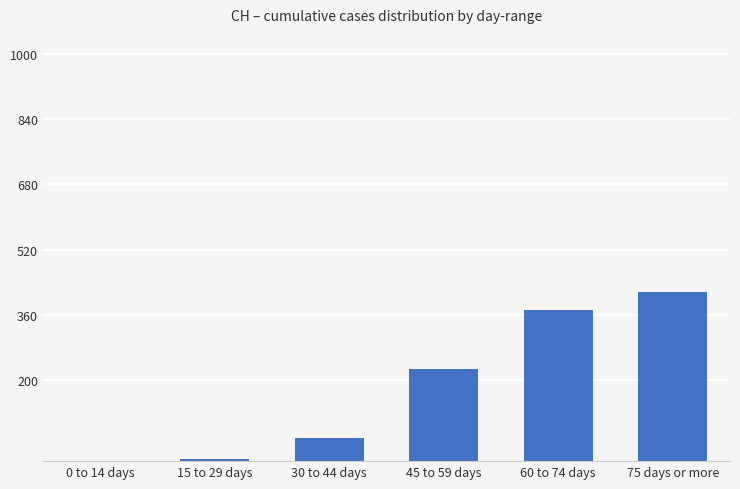

How many data points does each series have?

6